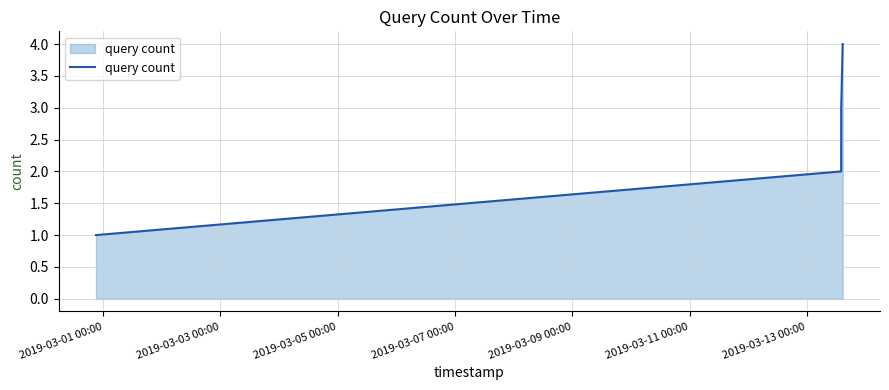

What is the sum of all values?

10